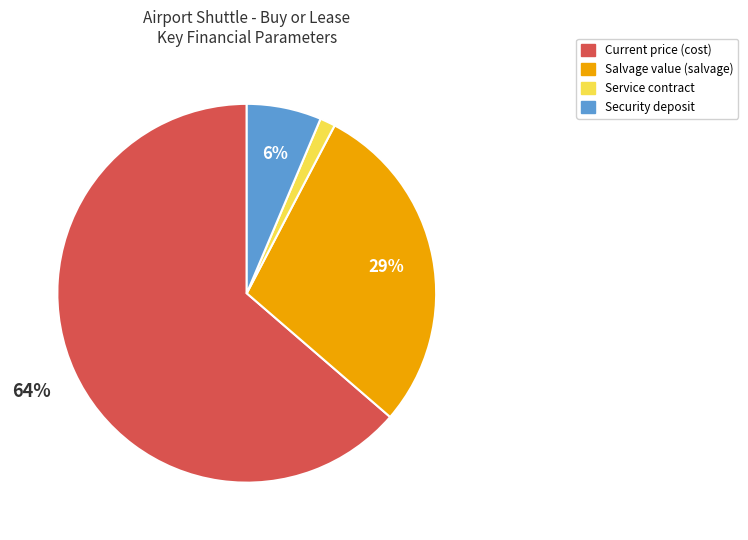

True or false: Service contract accounts for 12% of the total.

False